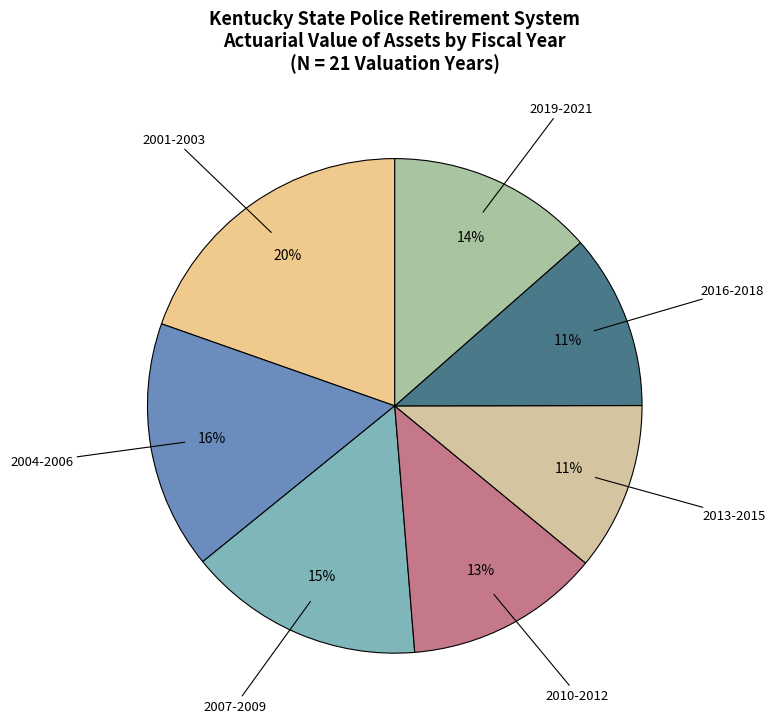

To the nearest percent, what portion does 2013-2015 represent?

11%